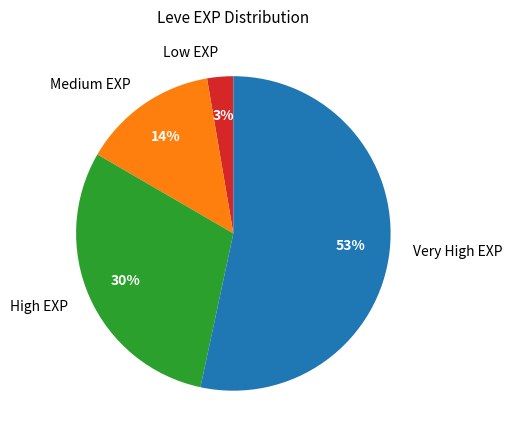

Is there any slice that represents more than half of the pie?

Yes